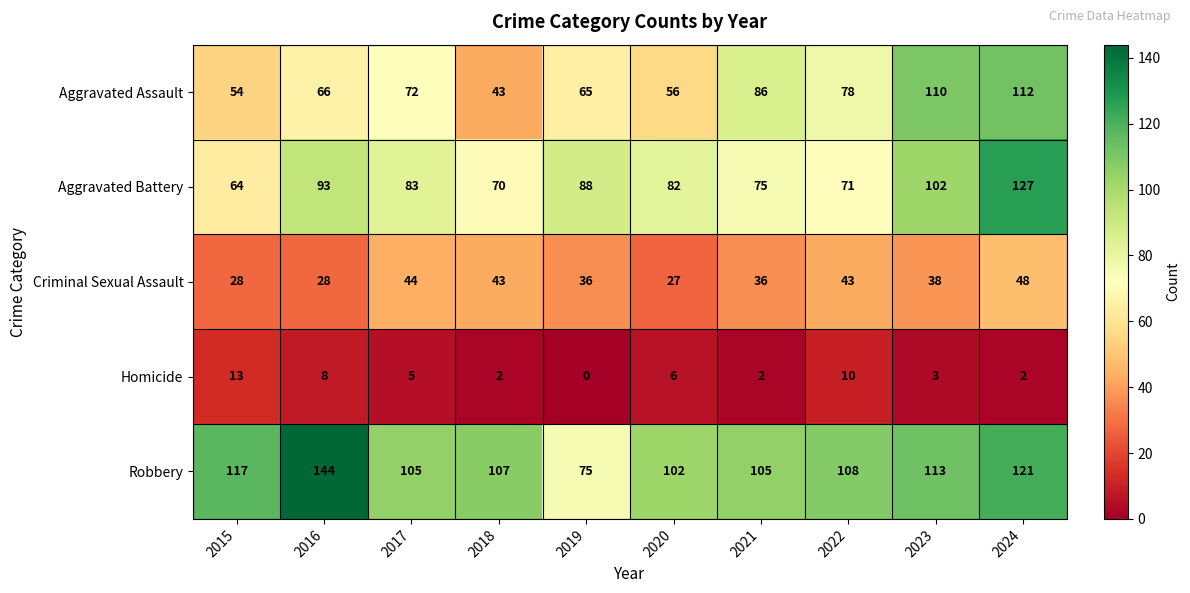

The Aggravated Battery series shows 71 at 2022. True or false?

True